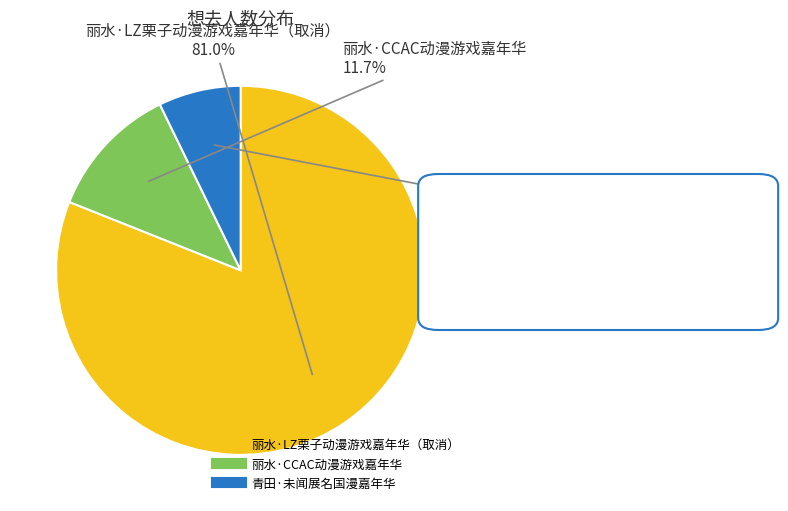

Approximately how many times larger is the value at 丽水·LZ栗子动漫游戏嘉年华（取消） compared to 丽水·CCAC动漫游戏嘉年华?

6.9